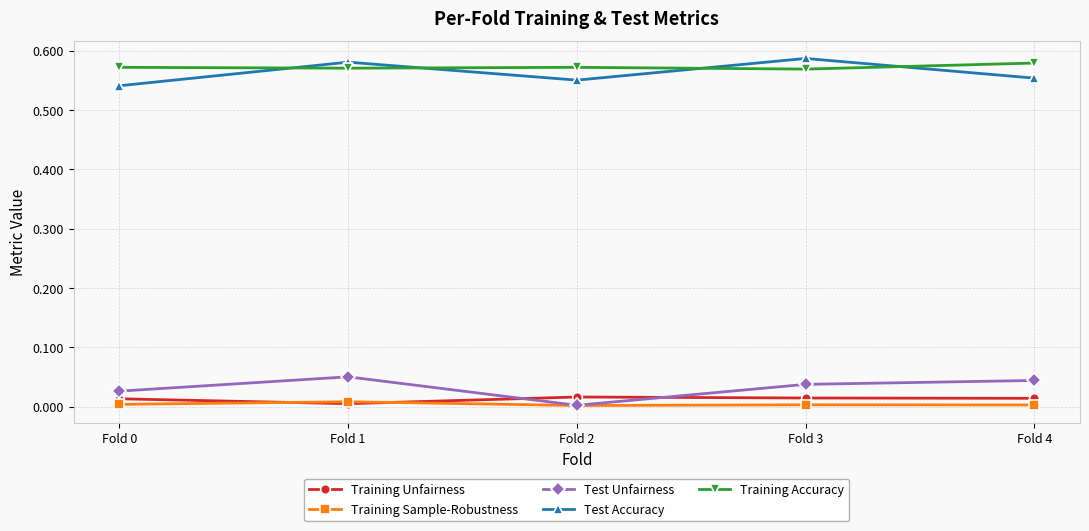

Count the number of categories in the chart.

5